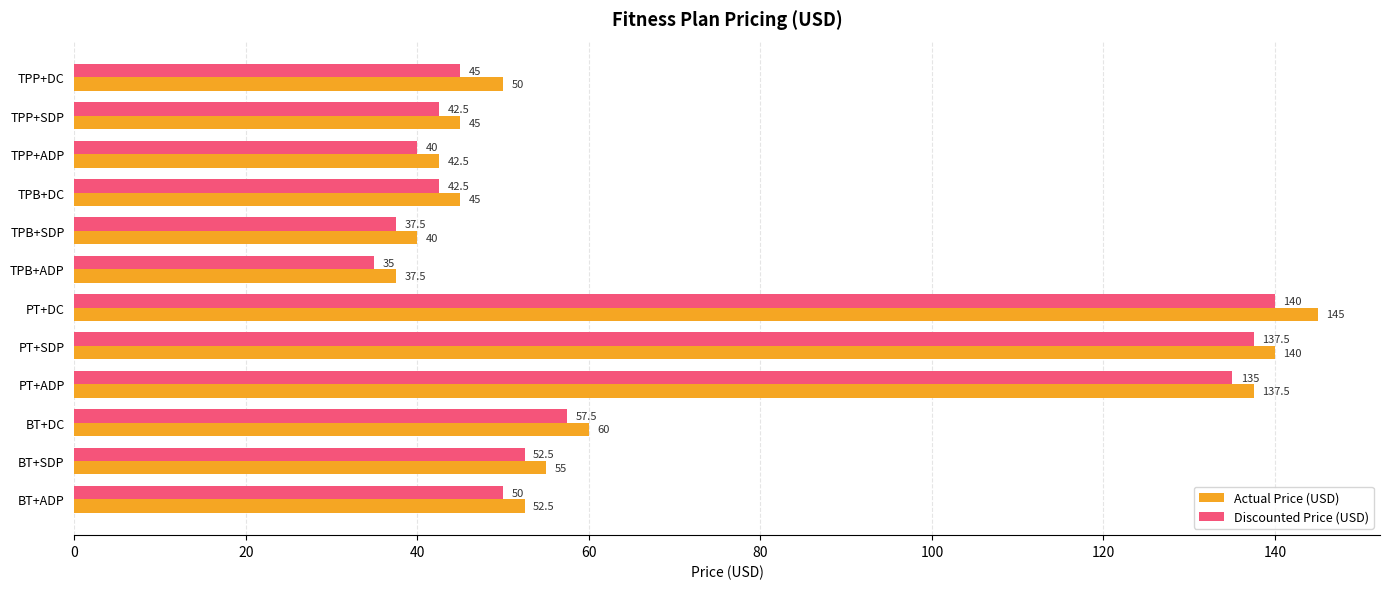

Rank the series by their maximum value, from lowest to highest.

Discounted Price (USD), Actual Price (USD)